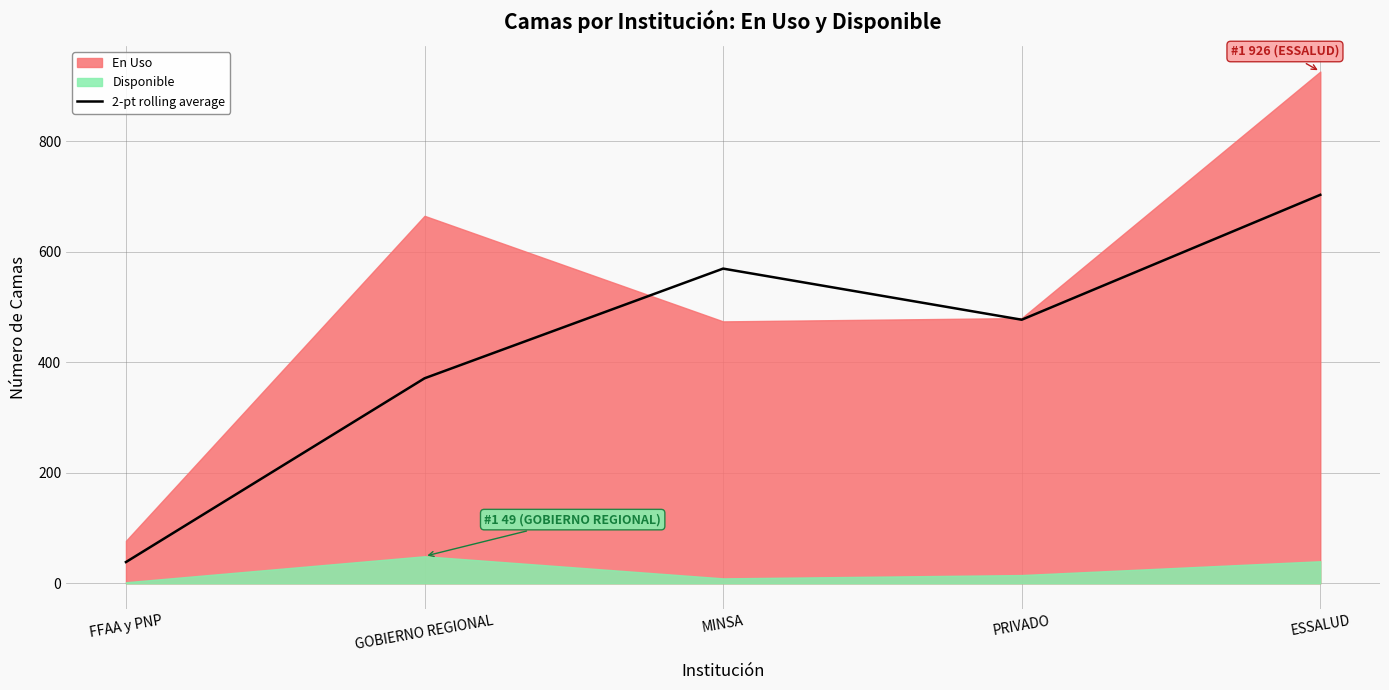

List the labels in order of 2-pt rolling average value, smallest first.

FFAA y PNP, GOBIERNO REGIONAL, PRIVADO, MINSA, ESSALUD